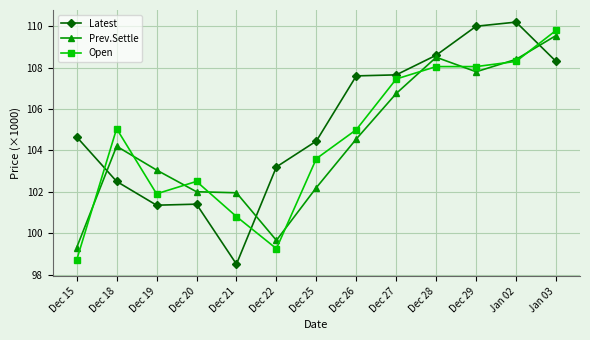

What is the difference between the second highest and second lowest values in the Open series?

9050